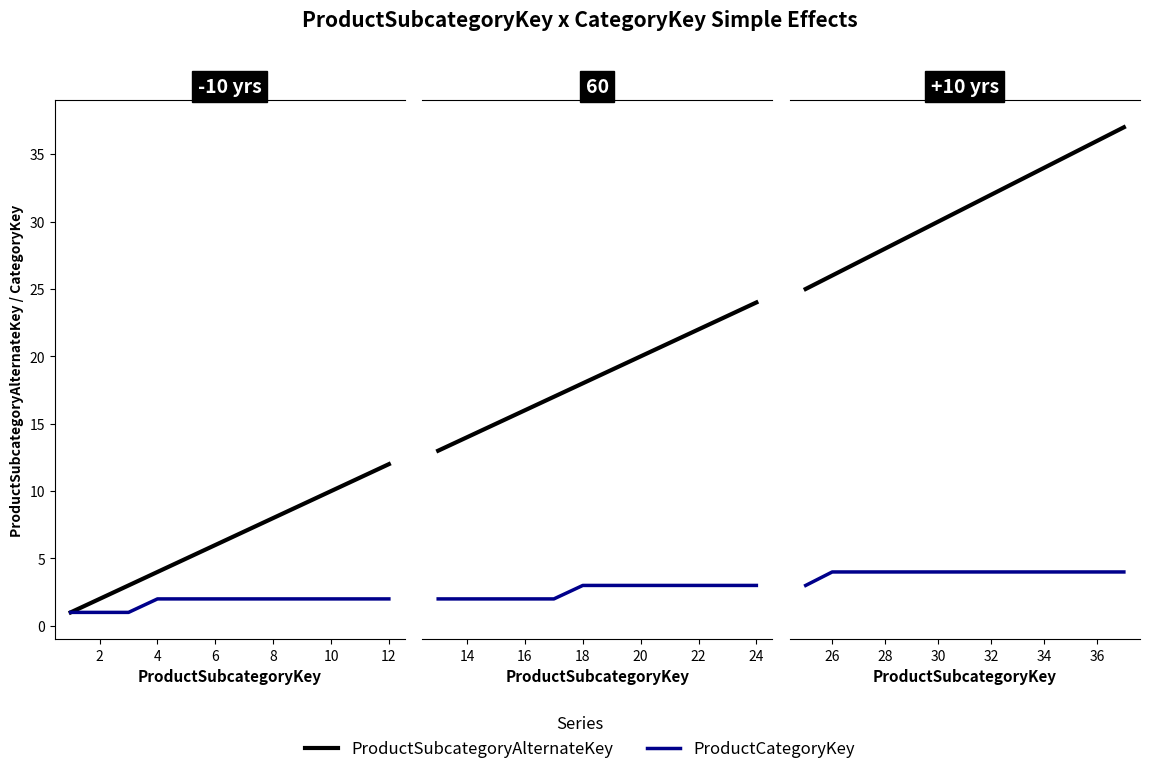

What is the greatest value displayed?

37